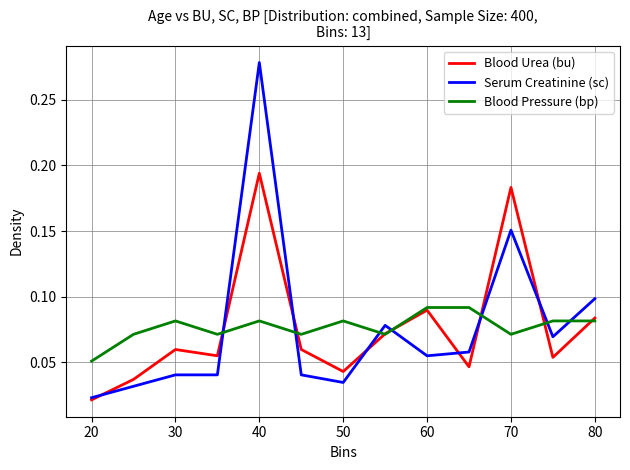

Which series has the largest range (max minus min)?

Serum Creatinine (sc)